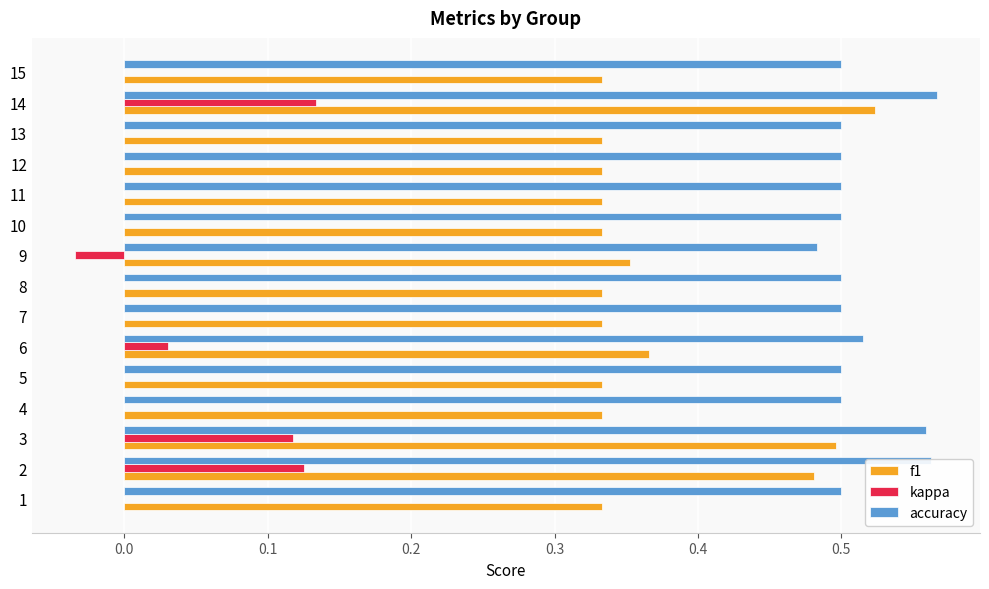

At which category is the sum across all series the highest?

14